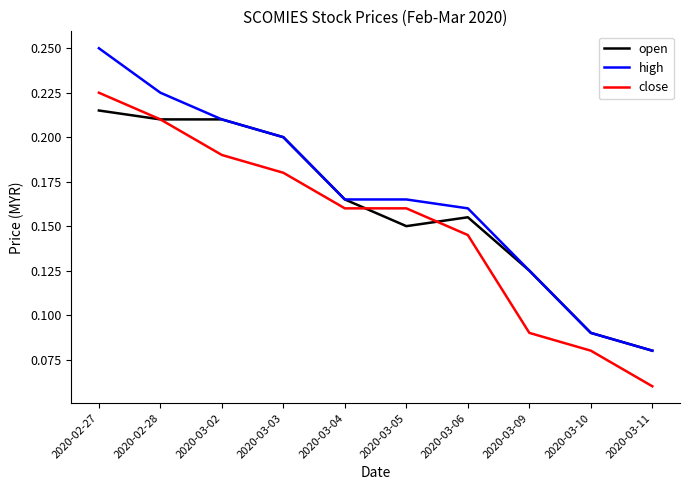

What is the sum of the open values at 2020-02-27 and 2020-03-05?

0.4